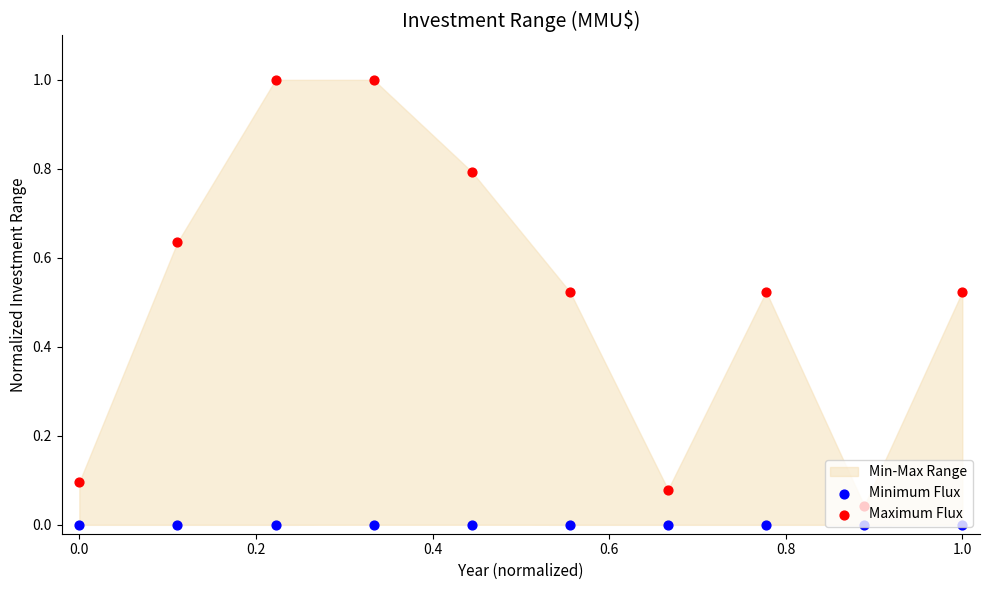

Which series has the widest spread of Y values?

Maximum Flux